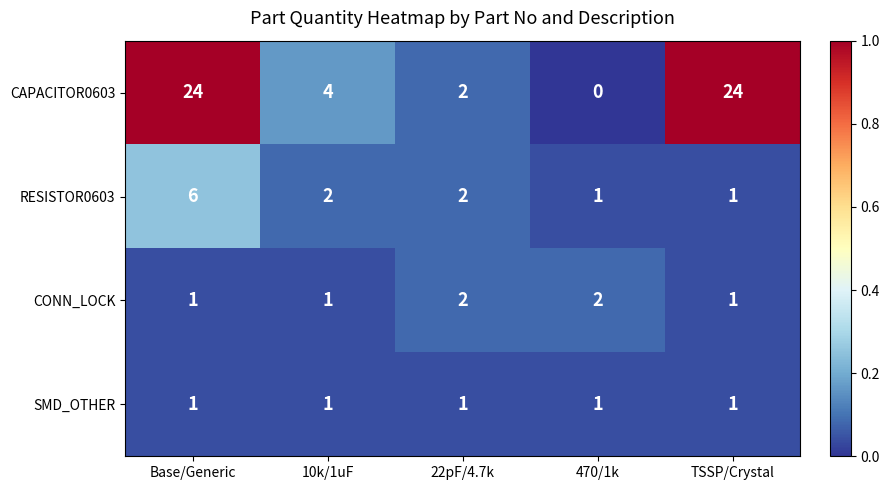

Count the RESISTOR0603 values in the range 1 to 2.

4